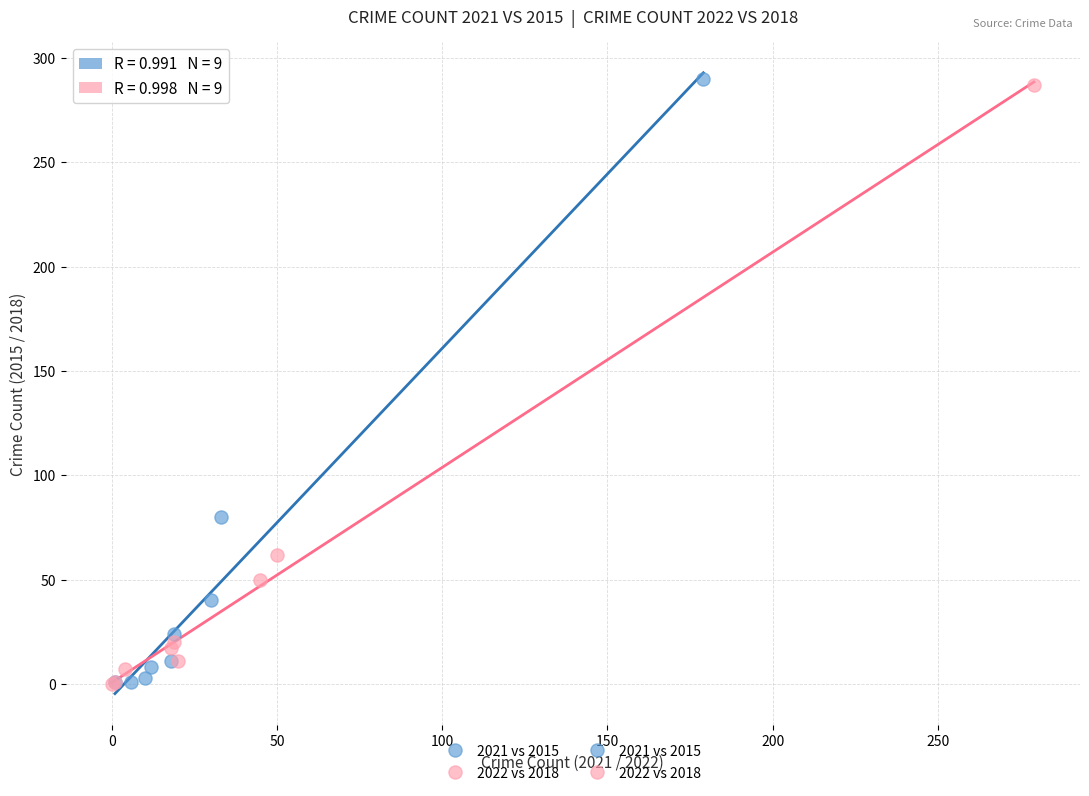

Which series has the largest Y range (max minus min)?

2021 vs 2015